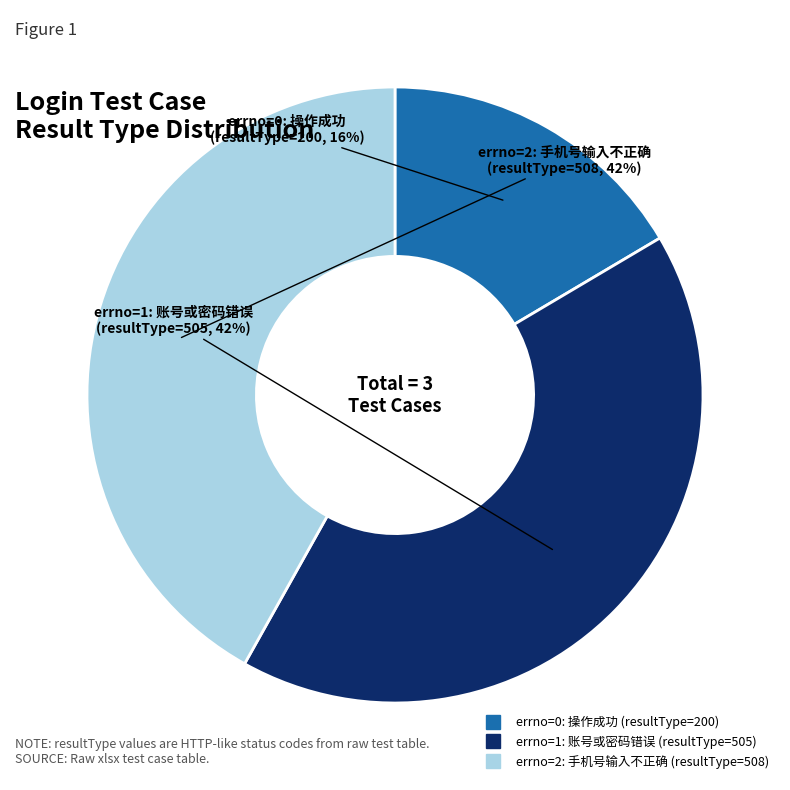

To the nearest percent, what is the average slice percentage?

33%